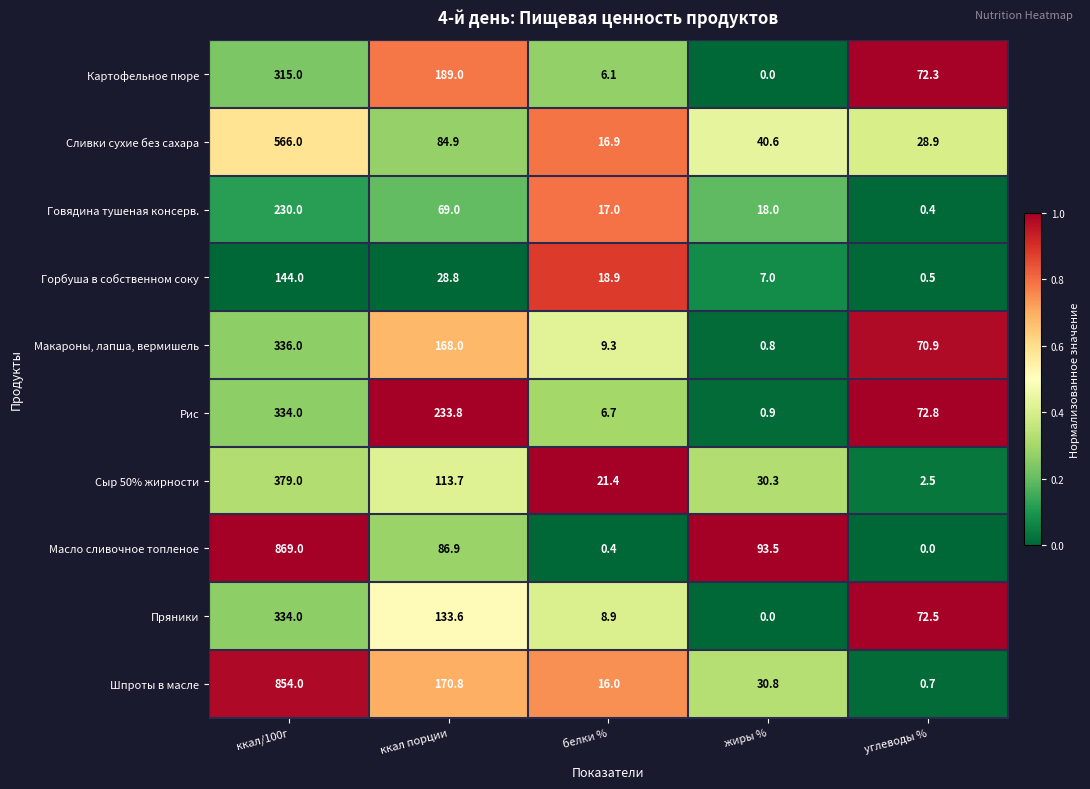

At how many categories does at least one series exceed 0?

5